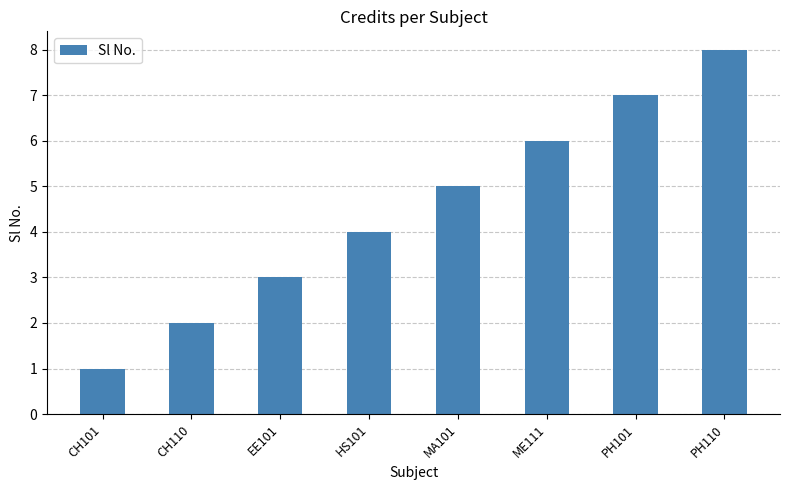

The chart shows a value of 3 at PH110. True or false?

False